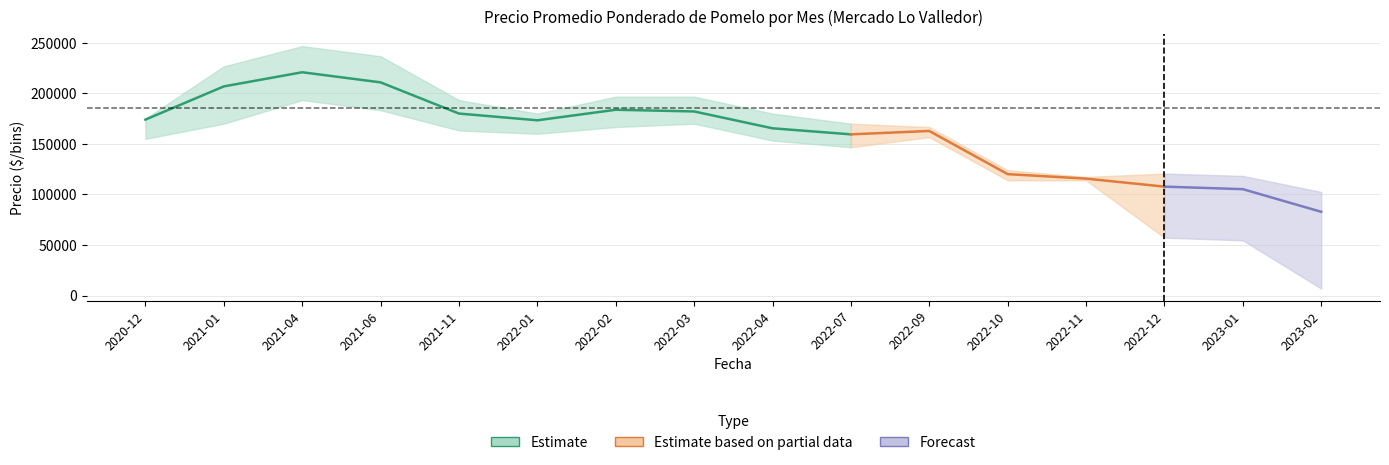

The value of Precio promedio ponderado at 2022-04 is 309124. True or false?

False